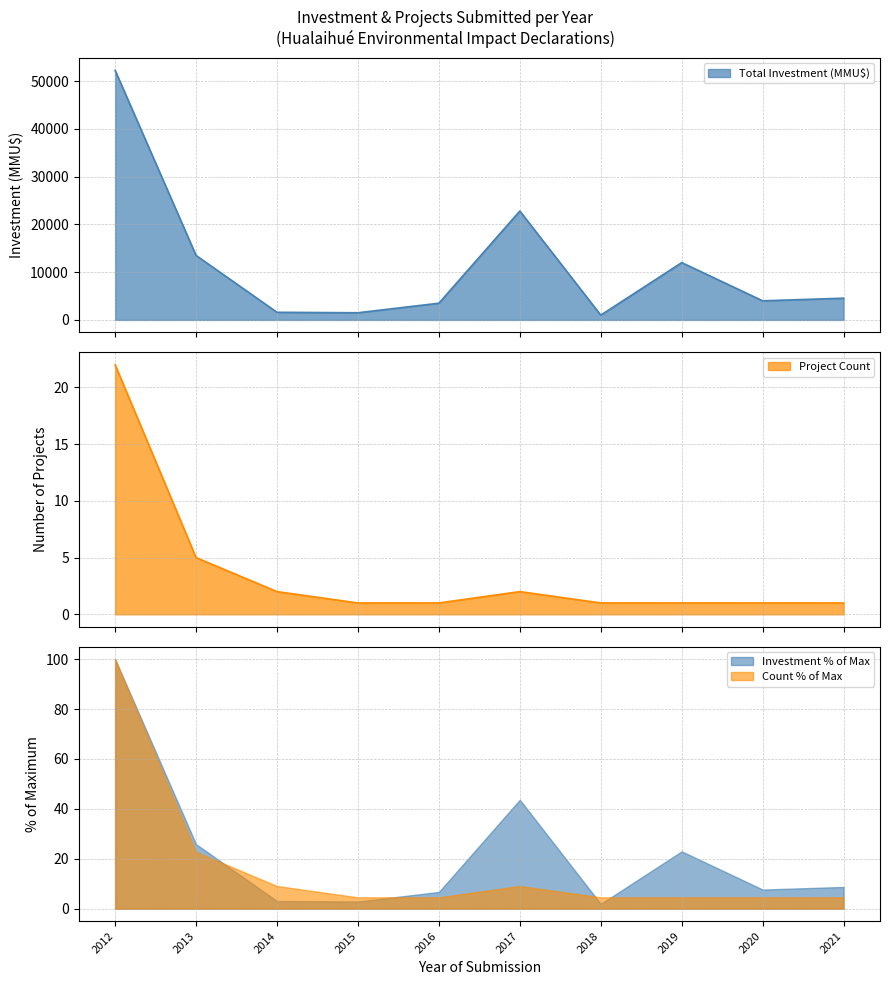

In Total Investment (MMU$), how many points are lower than both neighbors (excluding endpoints)?

3